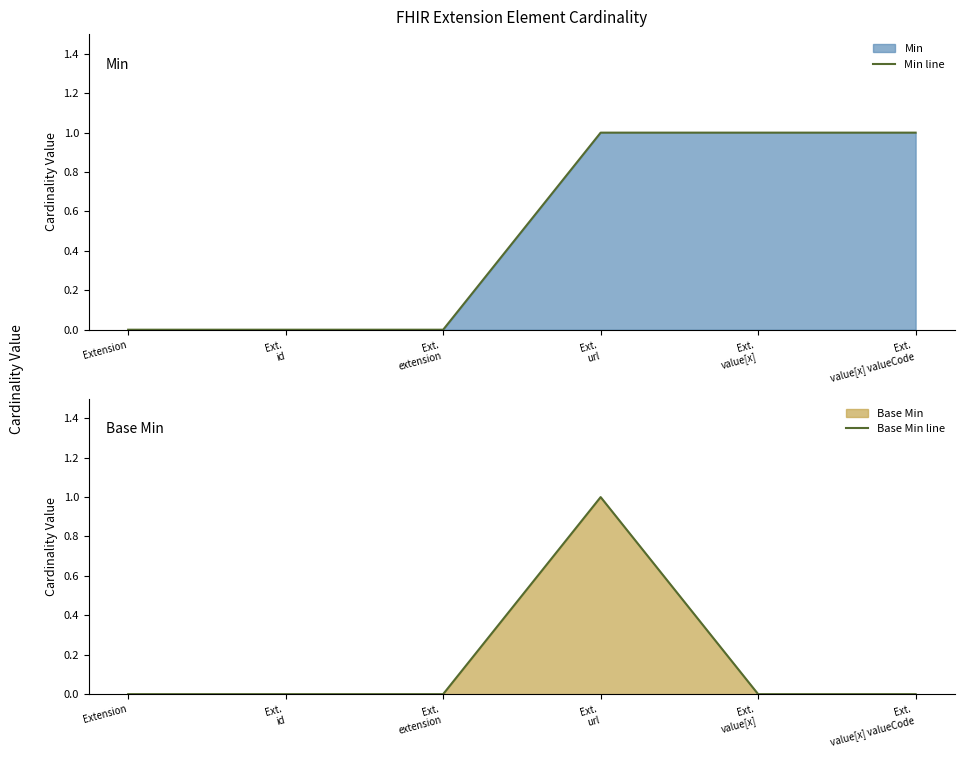

The value of Min line at Ext.
url is 2. True or false?

False